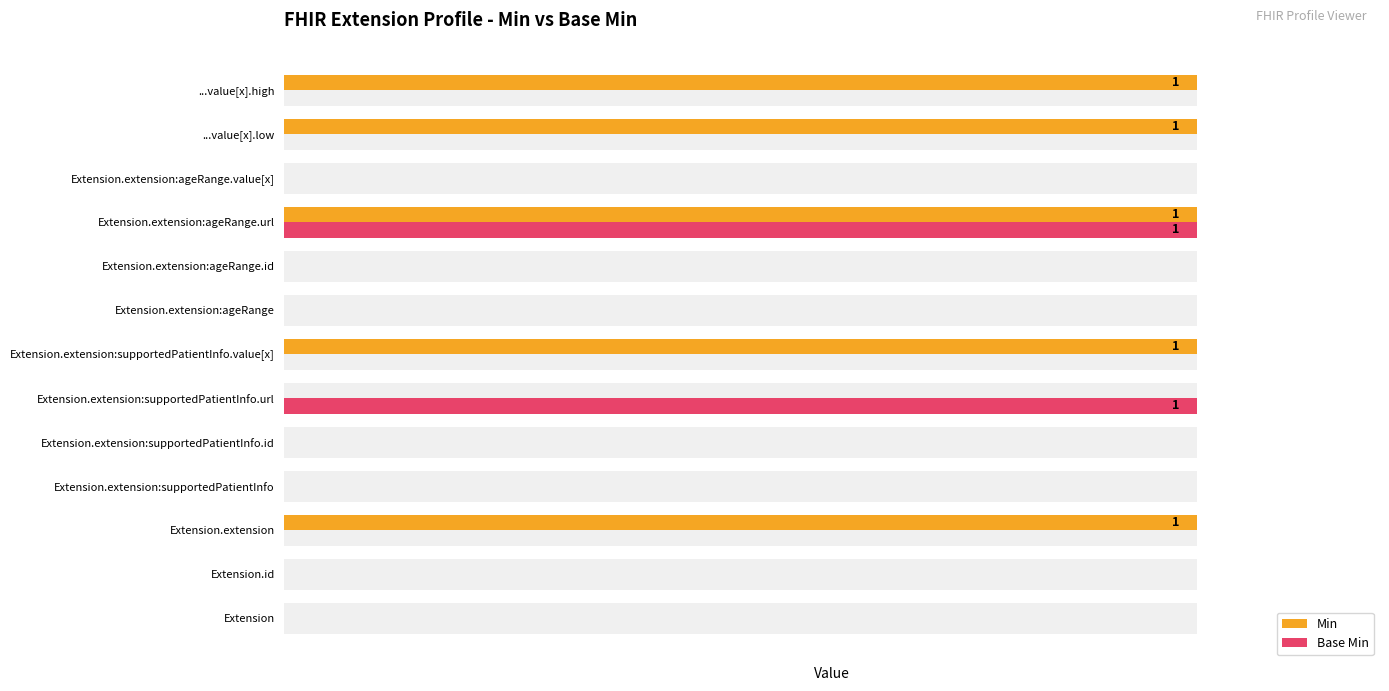

How many data points in Base Min are above 0?

2